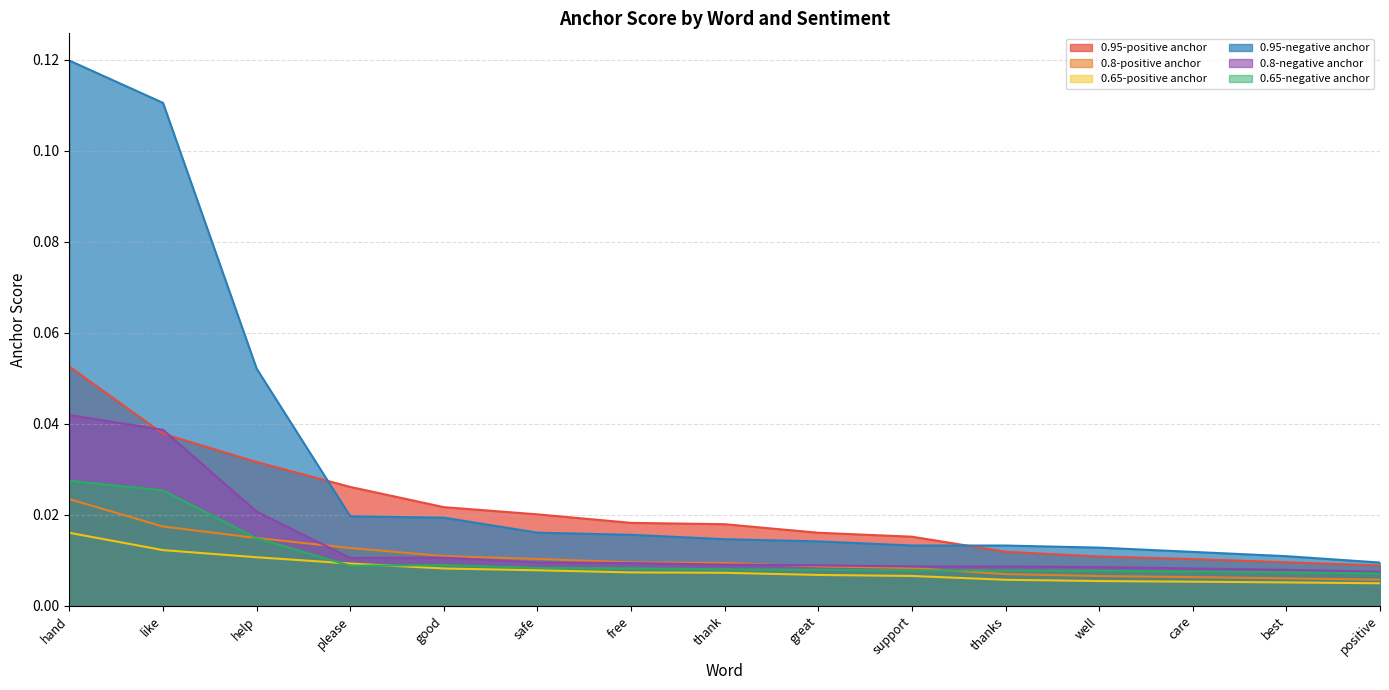

What position from the right is help?

13